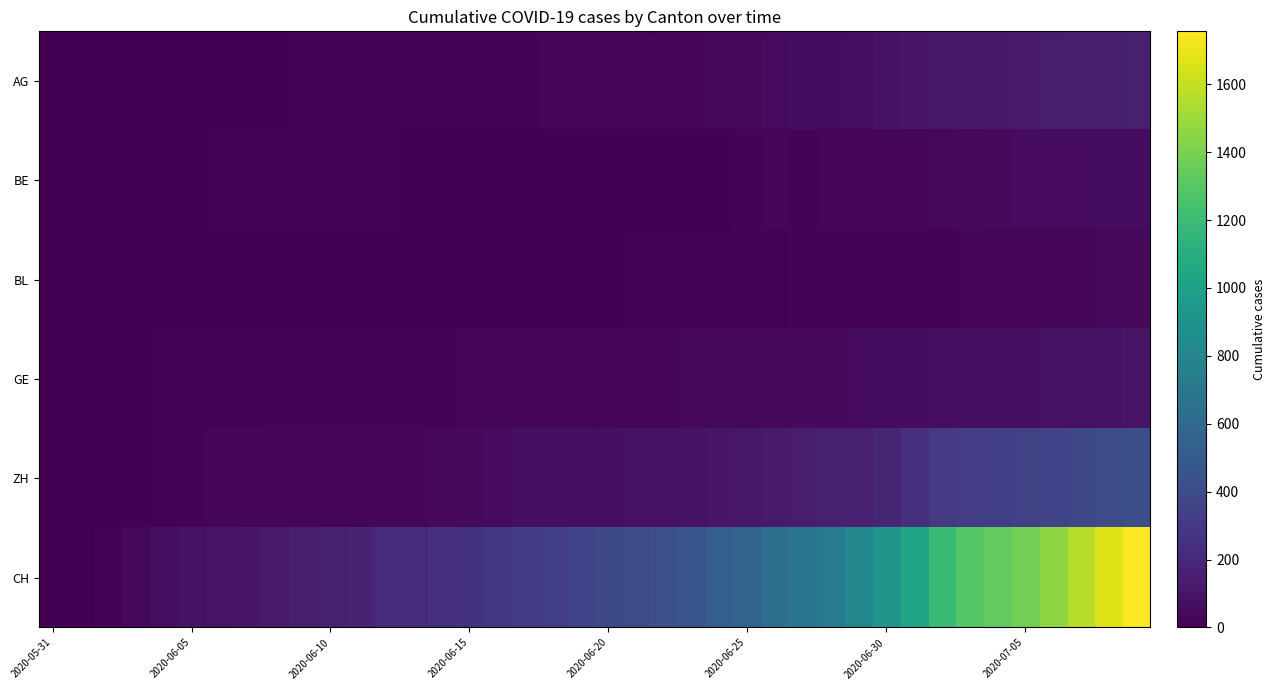

Rank the series by their maximum value, from highest to lowest.

CH, ZH, AG, GE, BE, BL